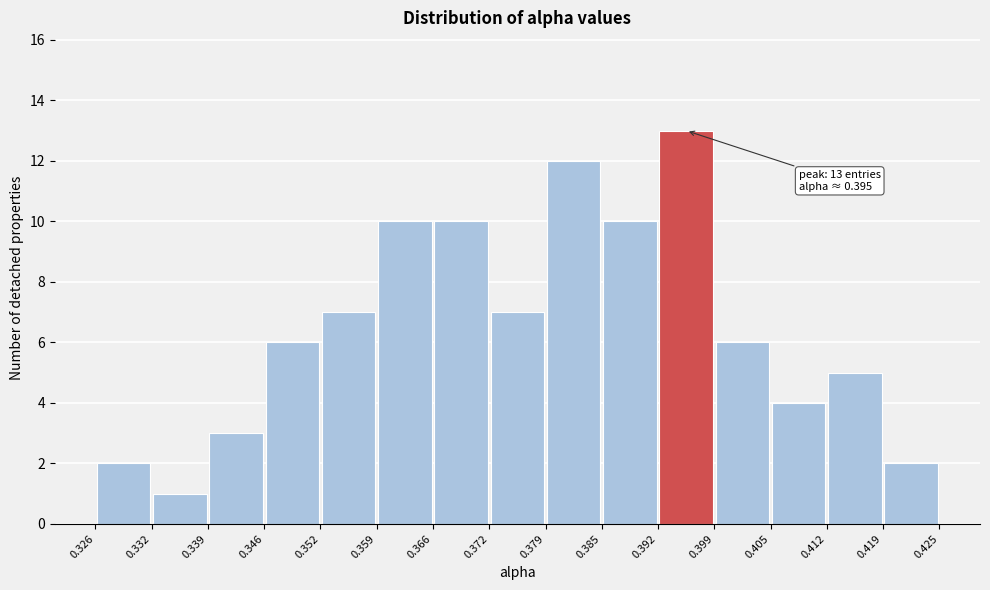

Which range on the x-axis has the tallest bar?

0.392 to 0.399